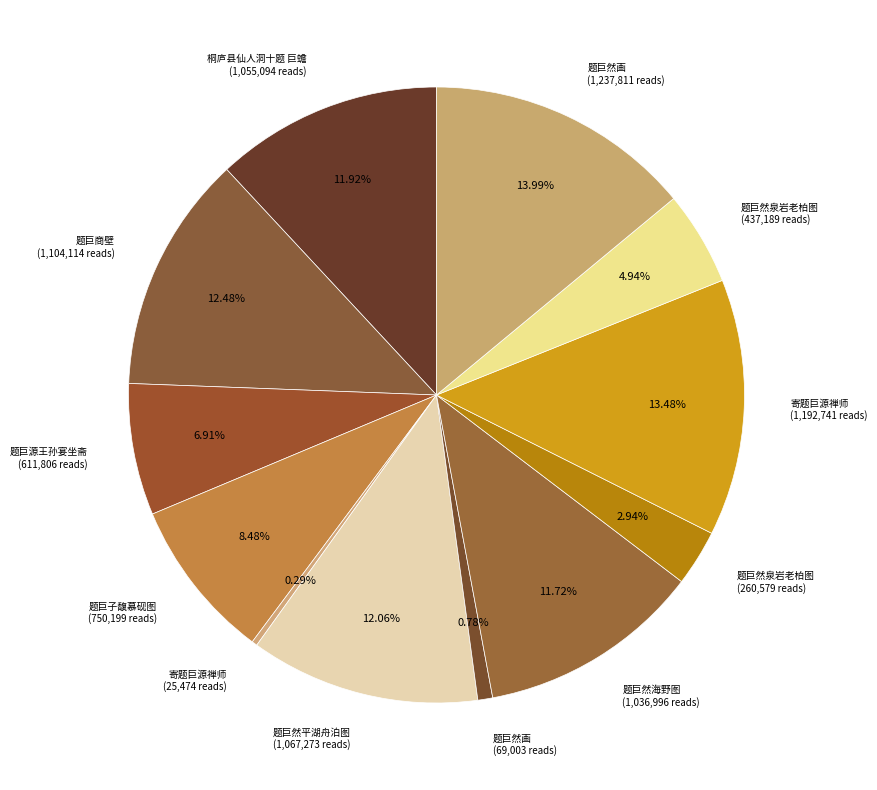

Is there a majority slice in this chart?

No